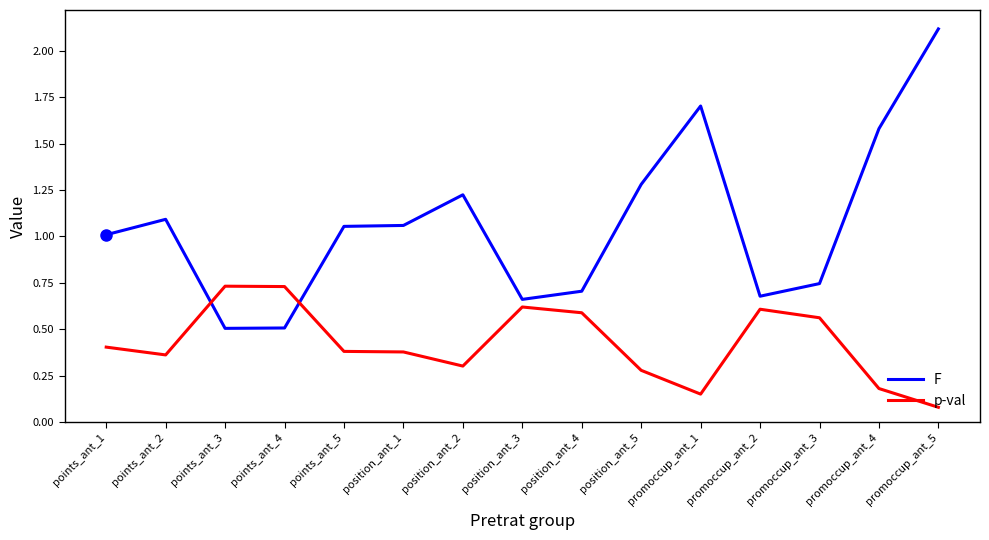

Where is the first local minimum for p-val?

points_ant_2